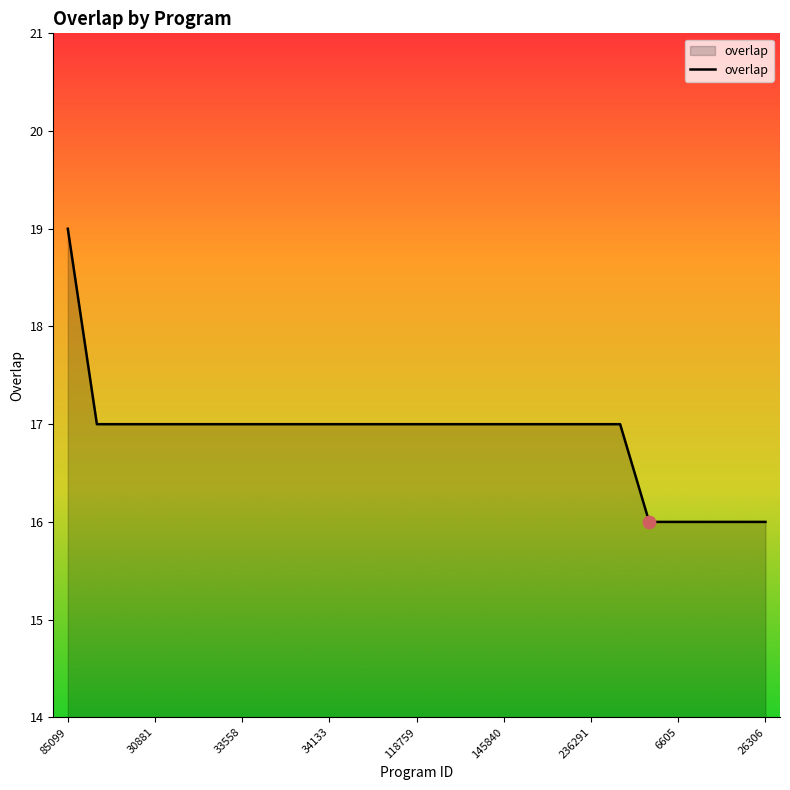

What is the difference between the maximum and minimum values?

3